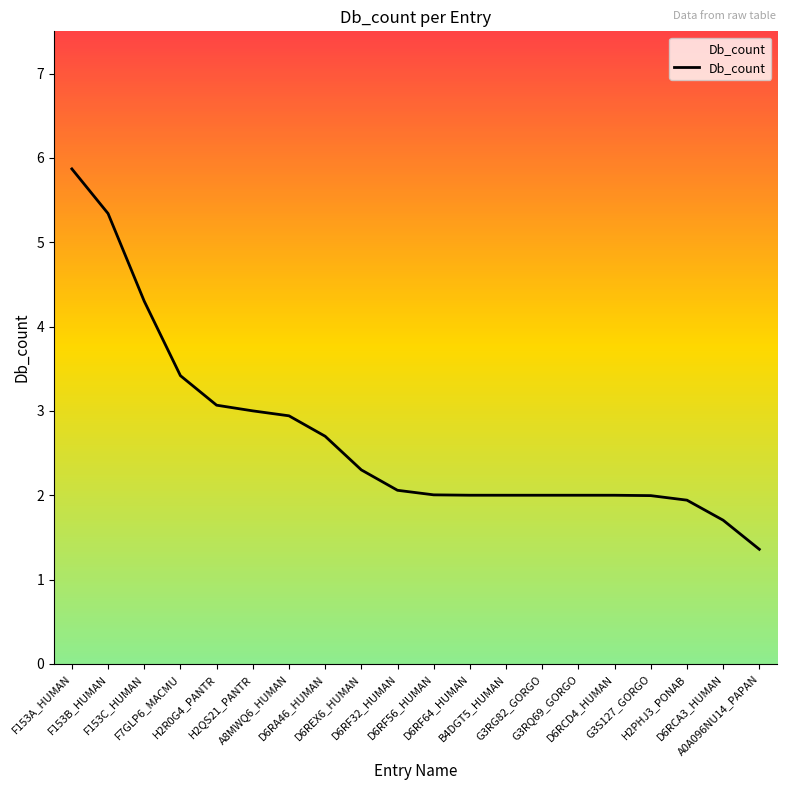

Reading left to right, extract all data points from this chart.

5.9	5.3	4.3	3.4	3.1	3.0	2.9	2.7	2.3	2.1	2.0	2.0	2.0	2.0	2.0	2.0	2.0	1.9	1.7	1.4